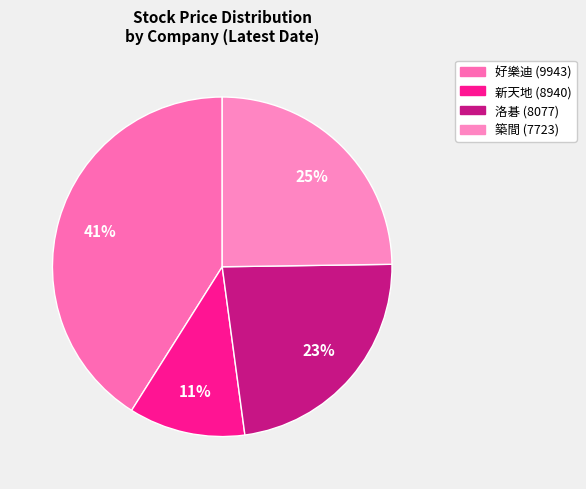

To the nearest percent, what percentage of the pie is 洛碁 (8077)?

23%